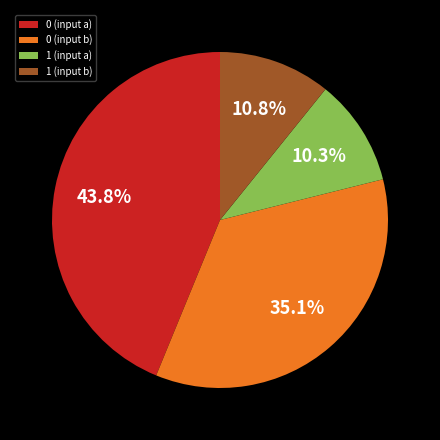

Rank the categories by value from lowest to highest.

1 (input a), 1 (input b), 0 (input b), 0 (input a)